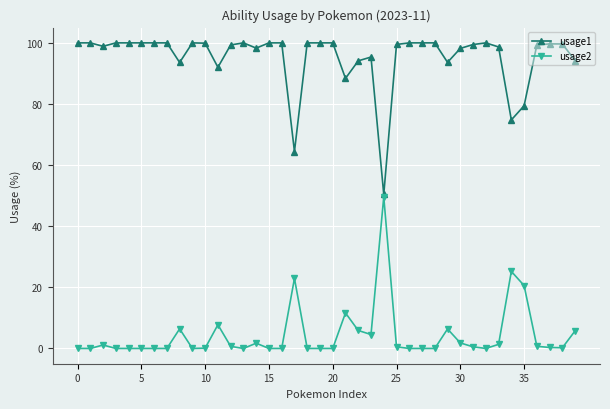

In usage2, how many points are higher than both neighbors (excluding endpoints)?

9